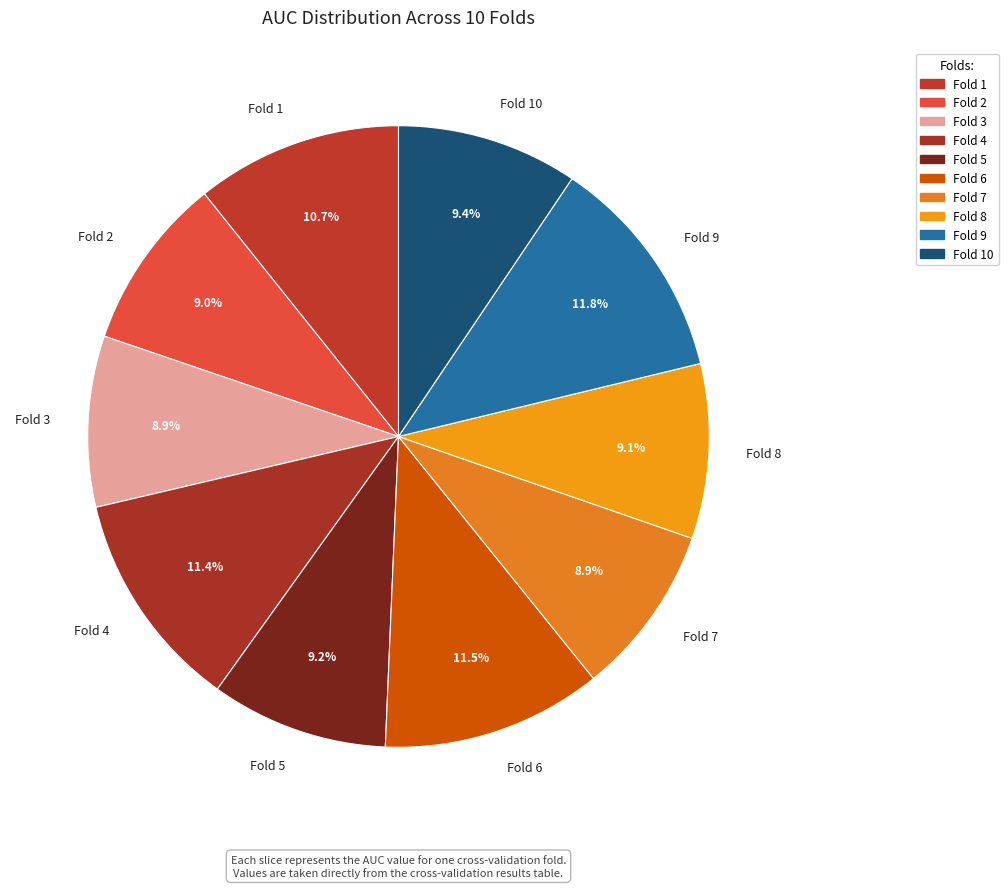

To the nearest percent, what is the difference between the largest and smallest slice percentages?

3%